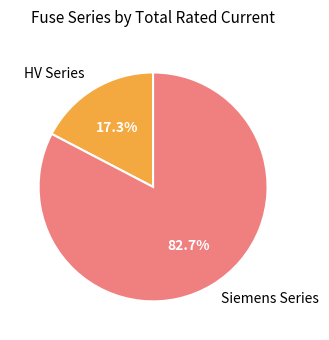

What is the ratio of the value at Siemens Series to the value at HV Series?

4.8